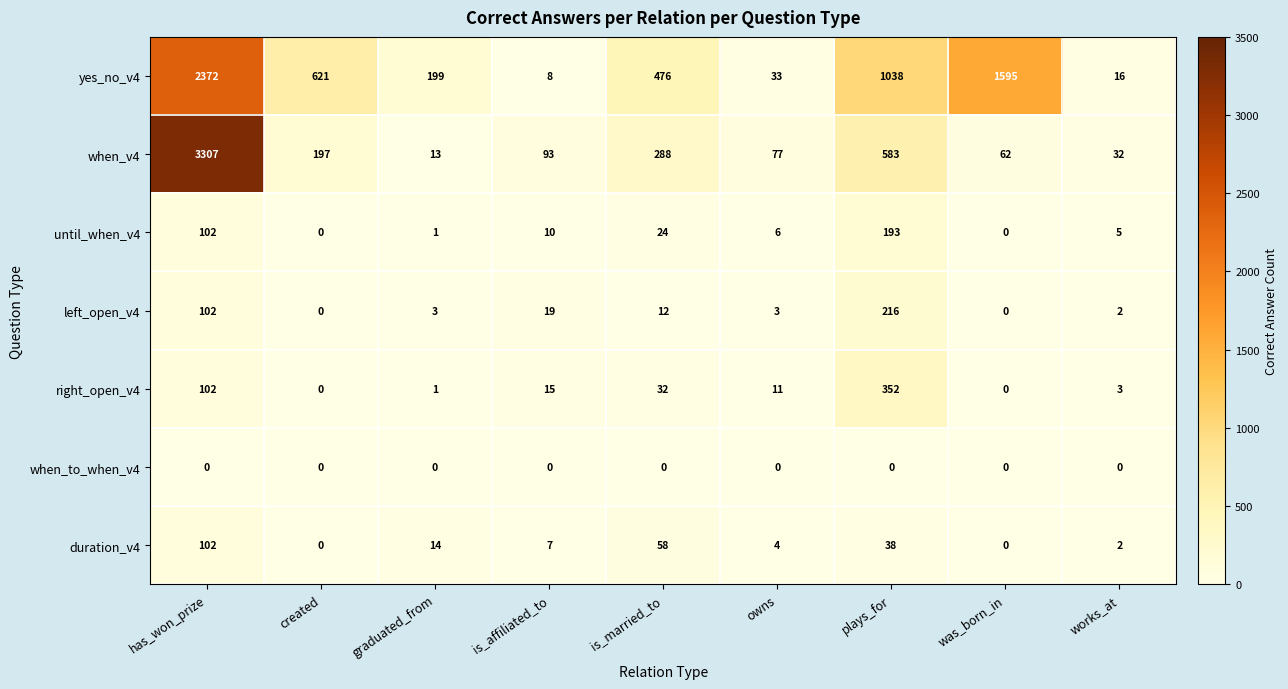

What is the total value across all series at was_born_in?

1657